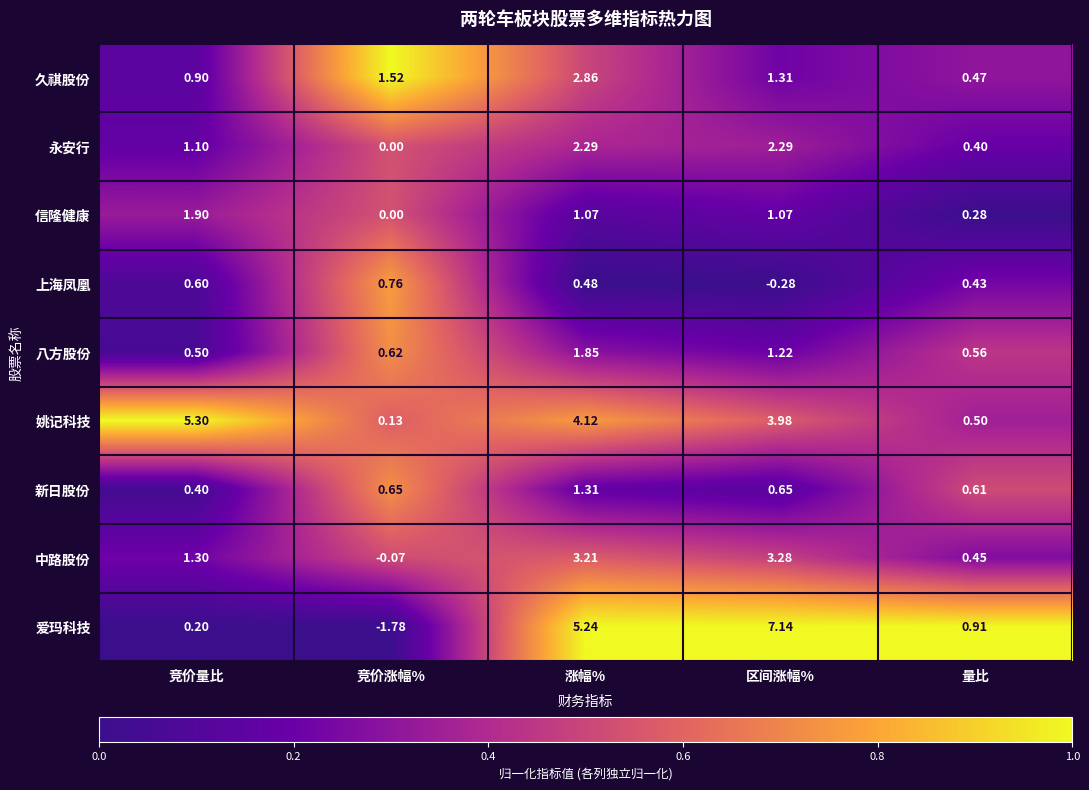

Which series has the largest total across all categories?

姚记科技